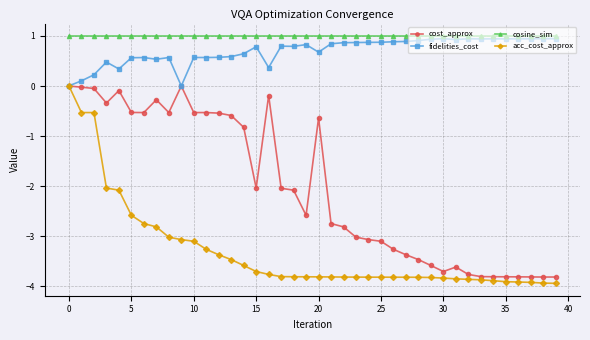

True or false: cosine_sim and acc_cost_approx intersect in this chart.

False